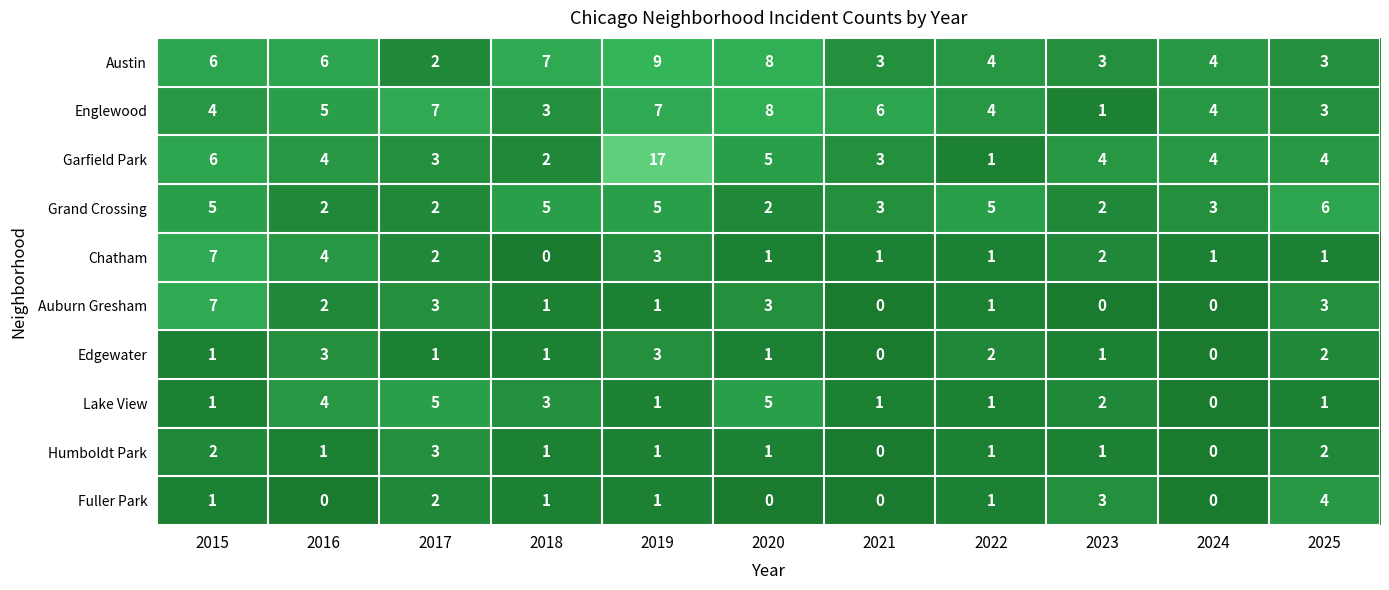

What is the total value across all series at 2015?

40